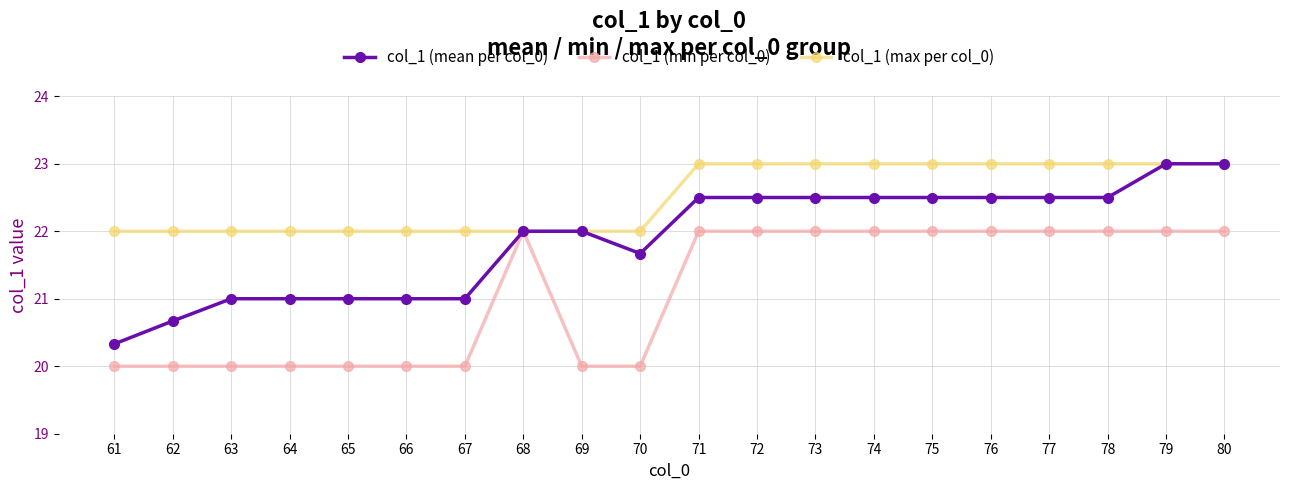

Is it true that col_1 (max per col_0) equals 14.3 at 75?

False